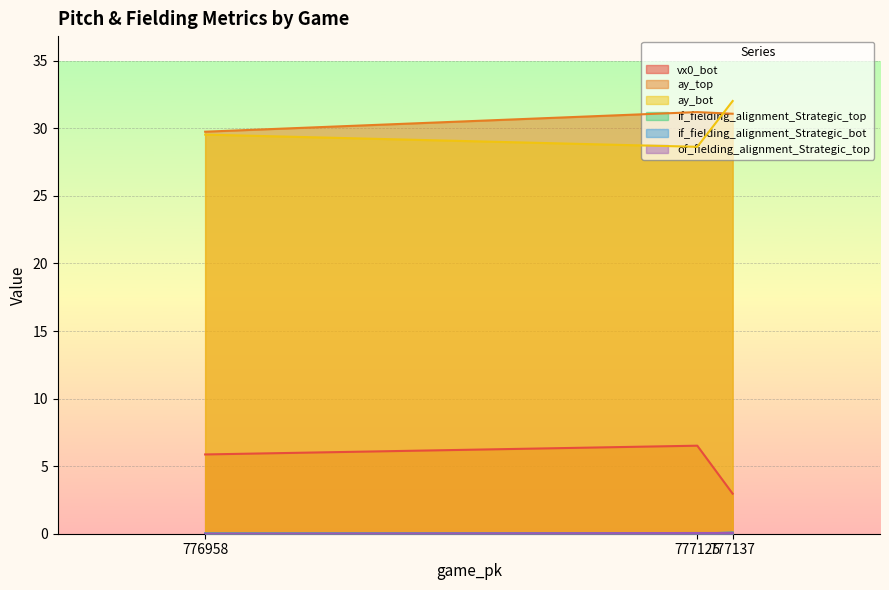

What are all the series names shown in the legend?

vx0_bot, ay_top, ay_bot, if_fielding_alignment_Strategic_top, if_fielding_alignment_Strategic_bot, of_fielding_alignment_Strategic_top